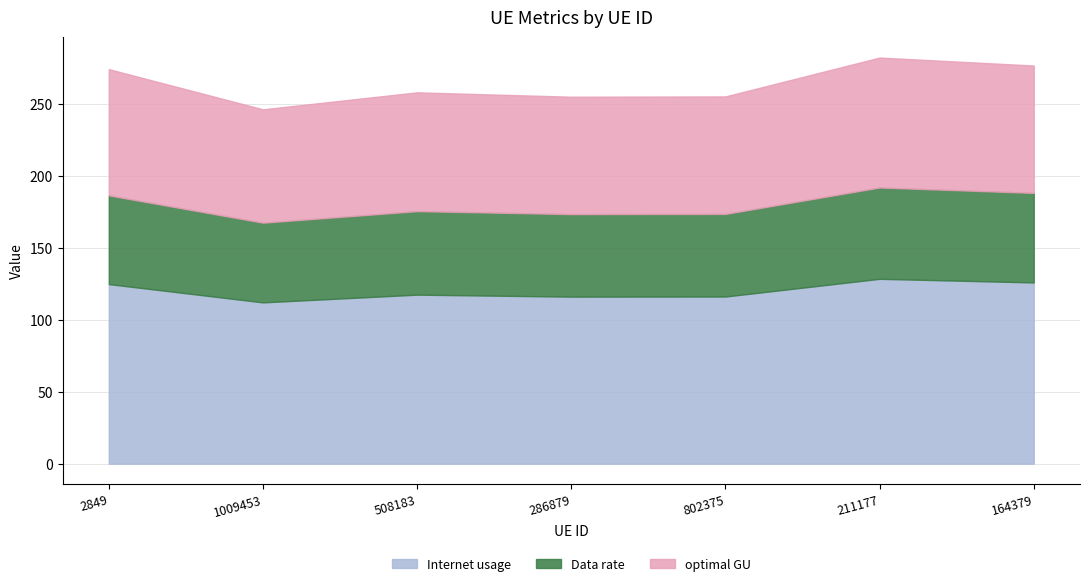

Between 286879 and 802375, which series saw the biggest shift?

Internet usage